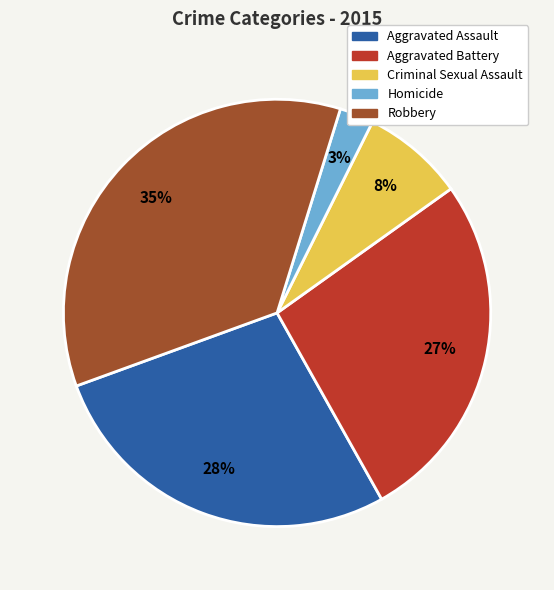

To the nearest percent, what is the combined percentage of Aggravated Battery and Aggravated Assault?

54%